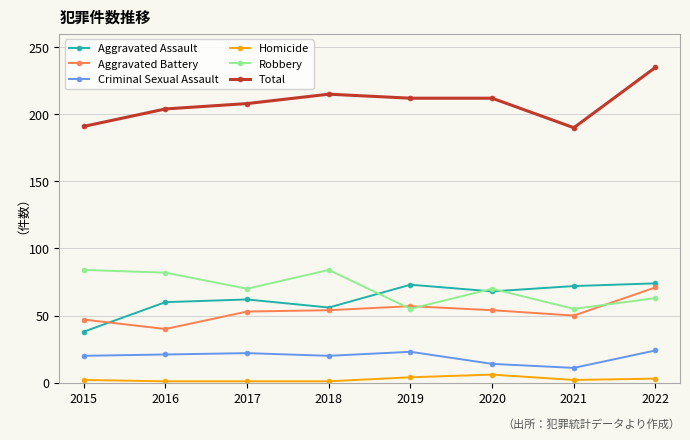

At which category is the sum across all series the highest?

2022